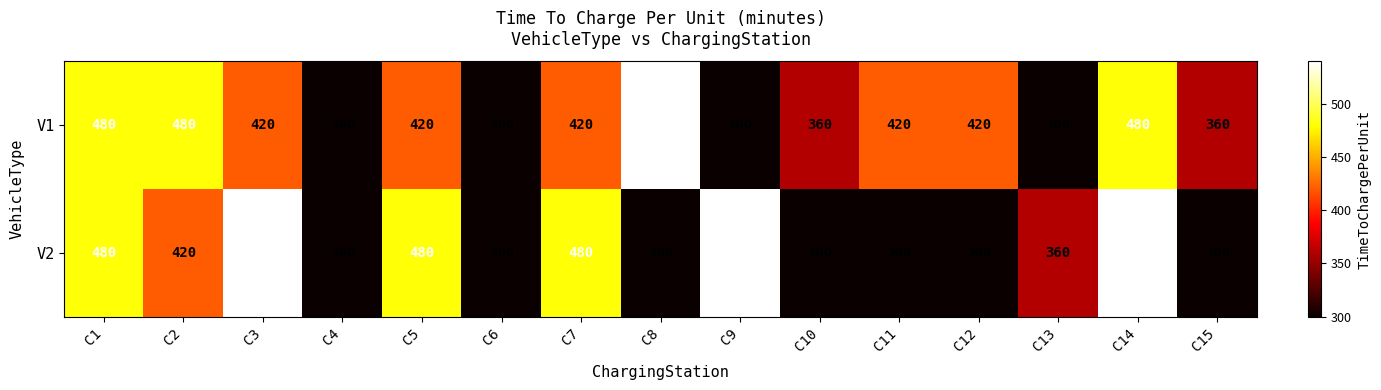

How many series are shown in this chart?

2